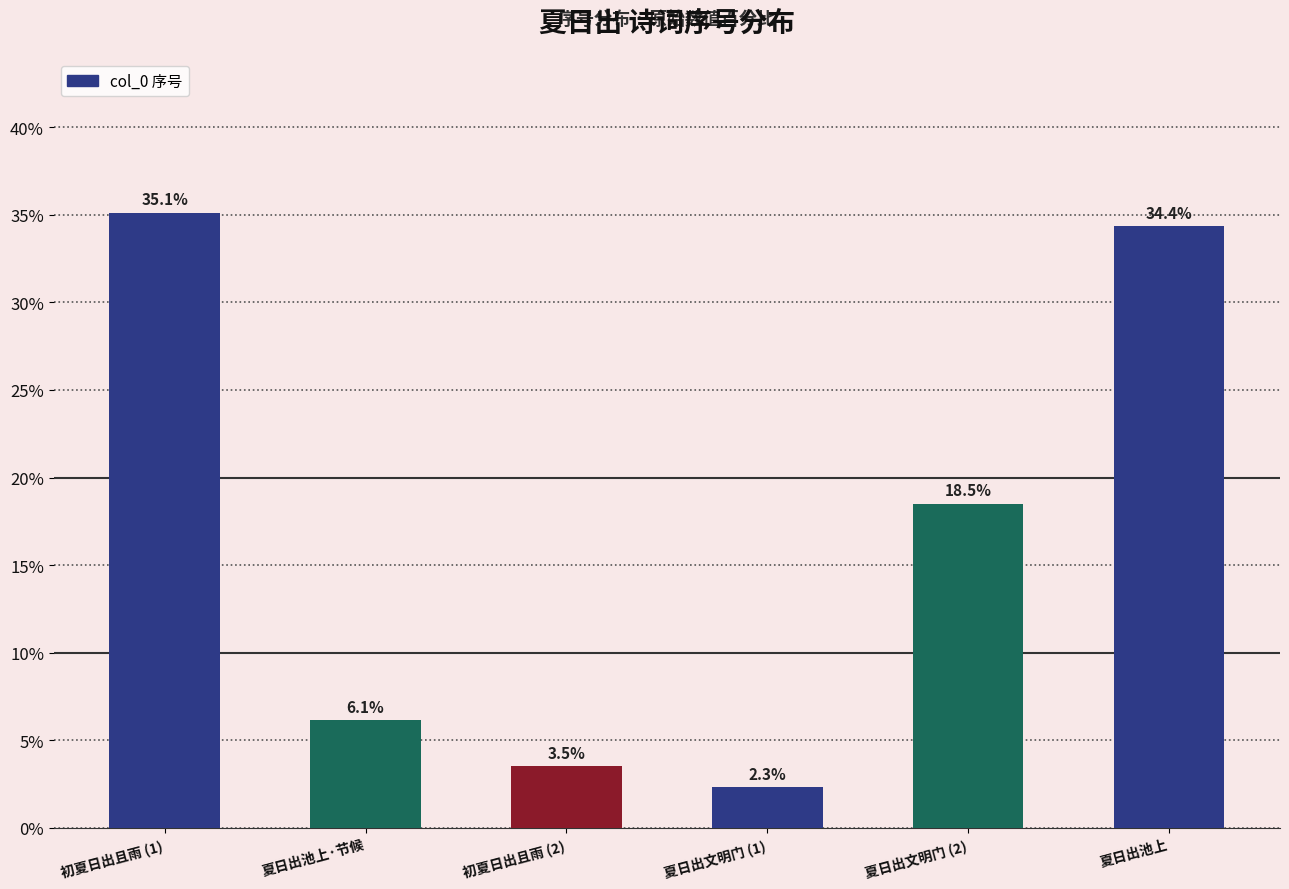

What is the average value?

16.7